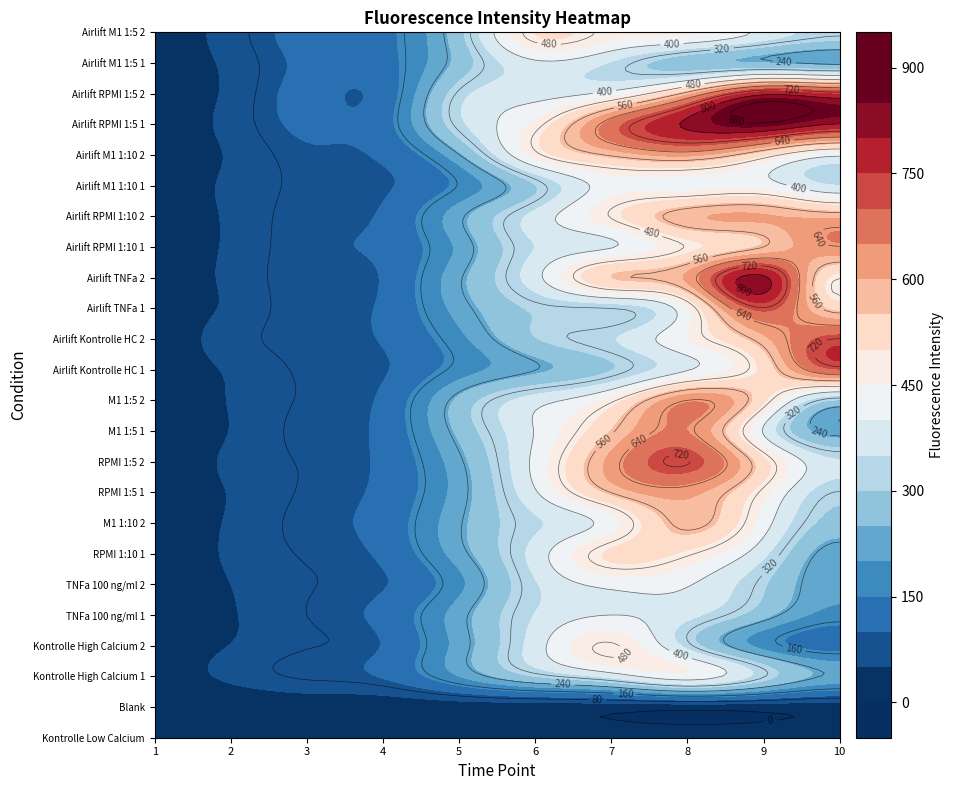

The value of Airlift Kontrolle HC 1 at 2 is 84. True or false?

True